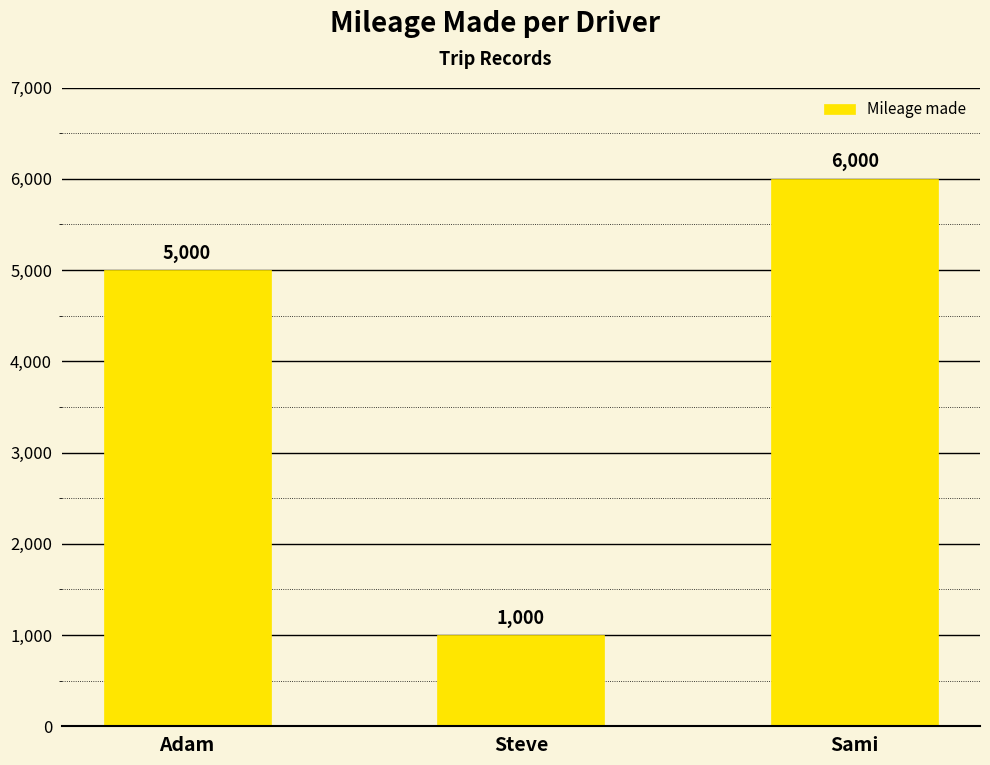

What is the change in value from Steve to Sami?

+5000